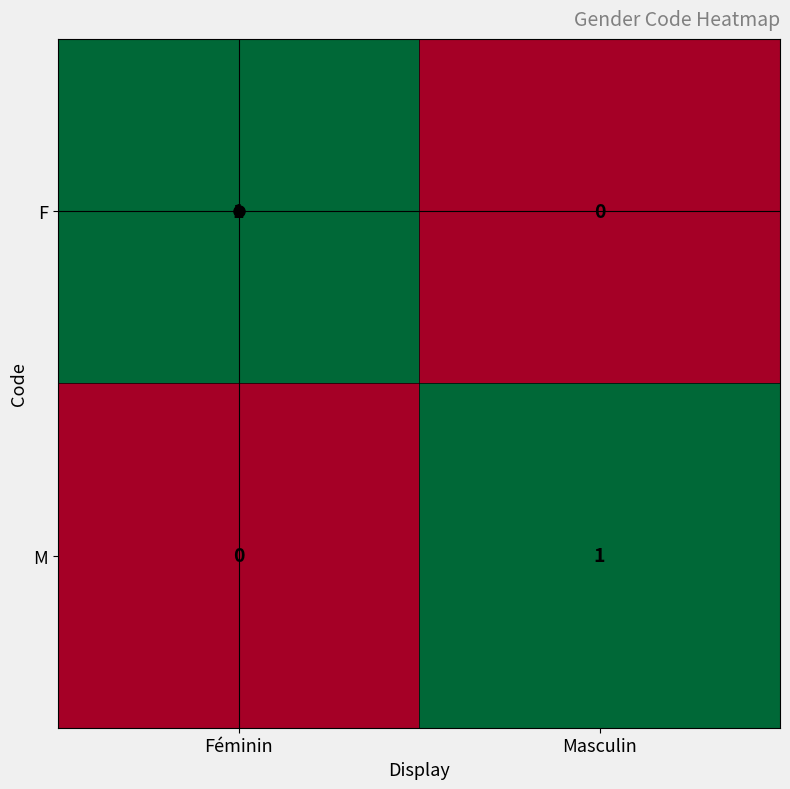

The value of M at Féminin is 0. True or false?

True